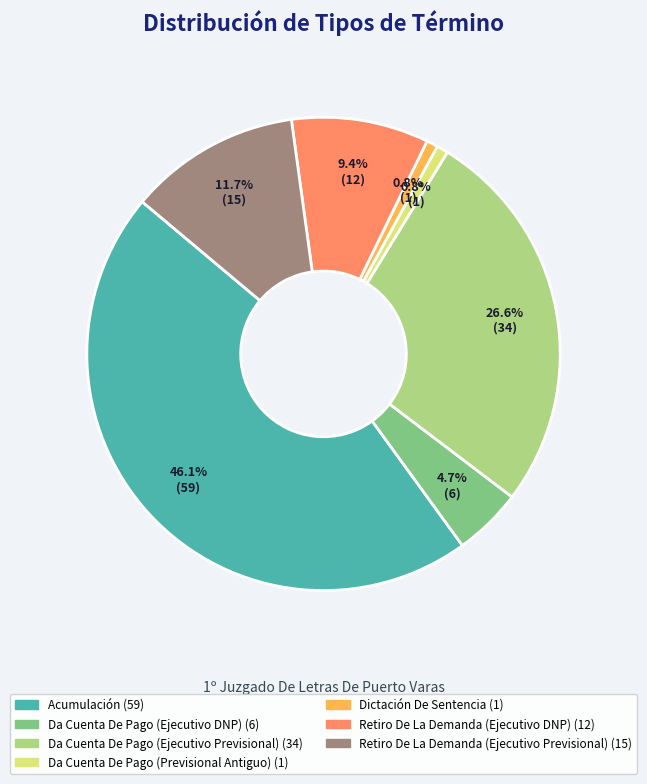

What percentage is NOT represented by Da Cuenta De Pago (Ejecutivo DNP)?

95.3%